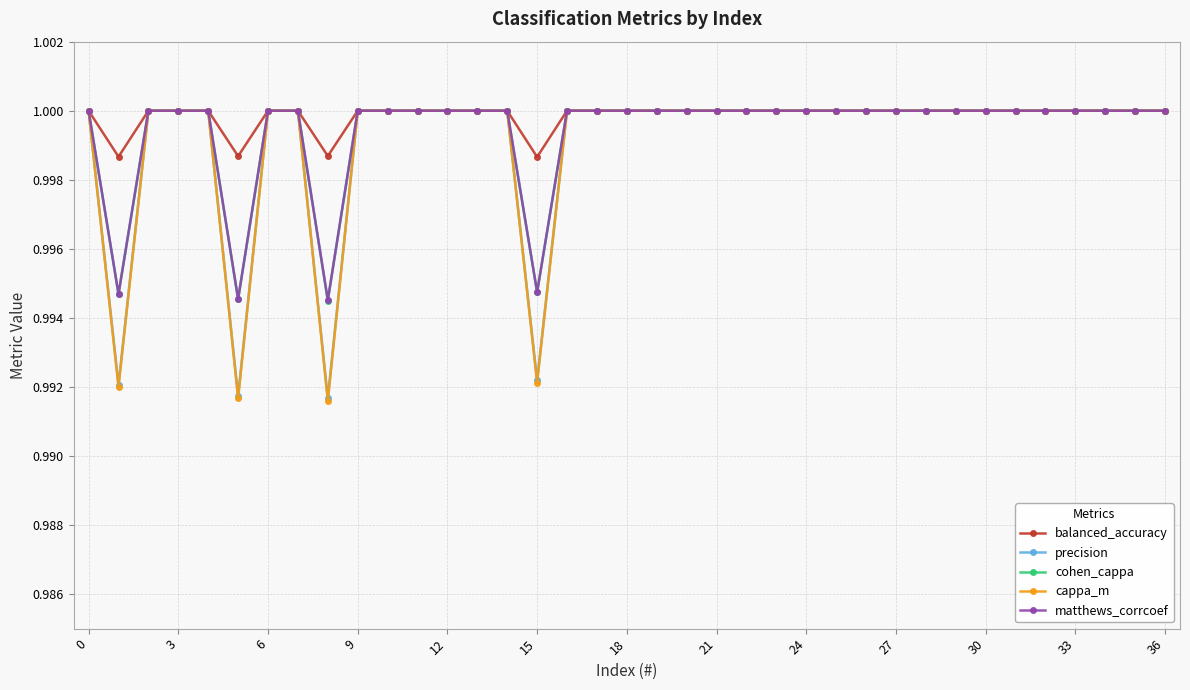

Which series has the largest range (max minus min)?

cappa_m